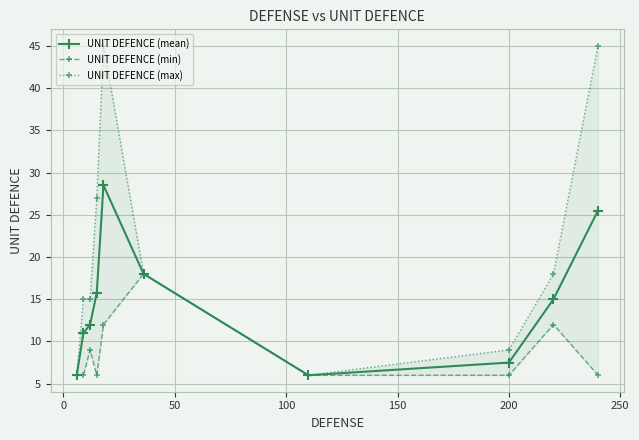

True or false: UNIT DEFENCE (mean) has more than 0 interior local peaks.

True